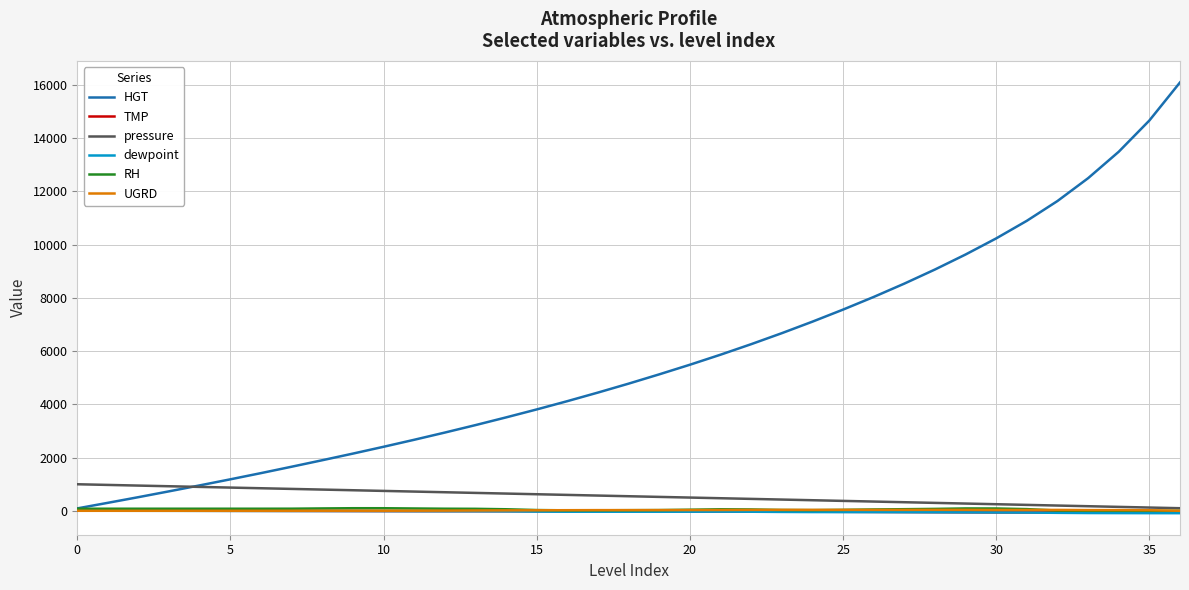

What is the difference between the maximum and minimum values in the dewpoint series?

92.7